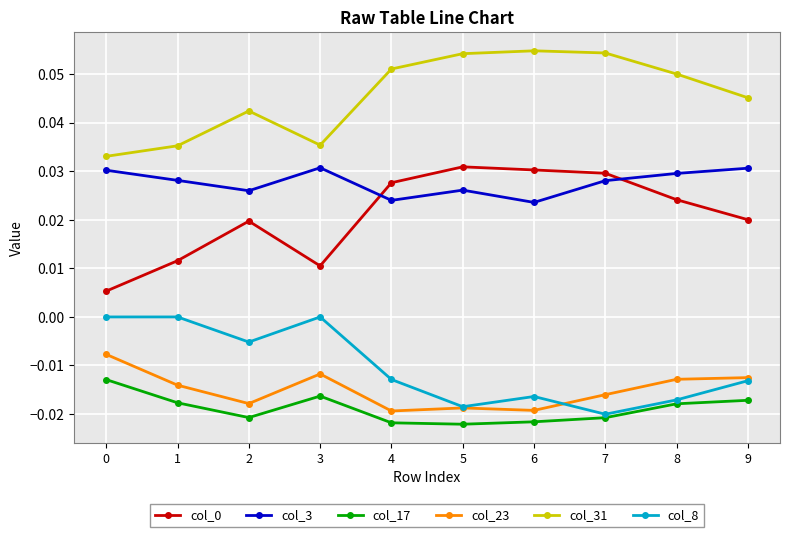

How many lines are shown in the chart?

6